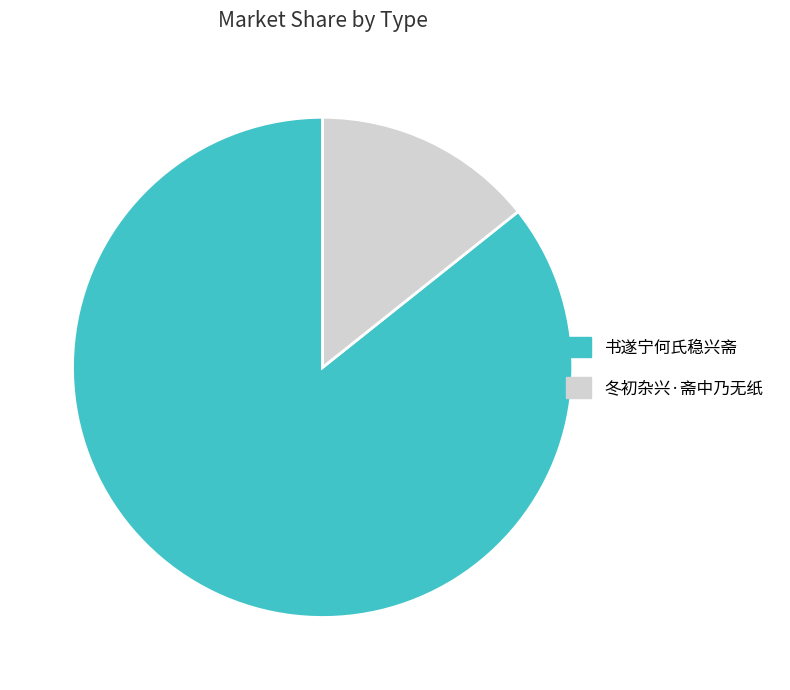

Which has a higher value, 书遂宁何氏稳兴斋 or 冬初杂兴·斋中乃无纸?

书遂宁何氏稳兴斋